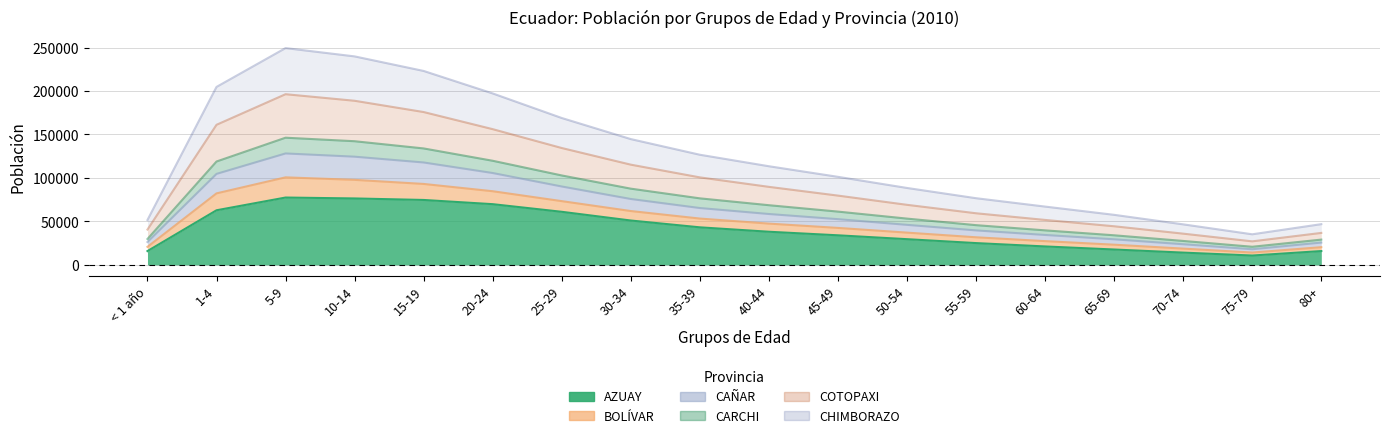

How many values in the AZUAY series are below 38159?

9